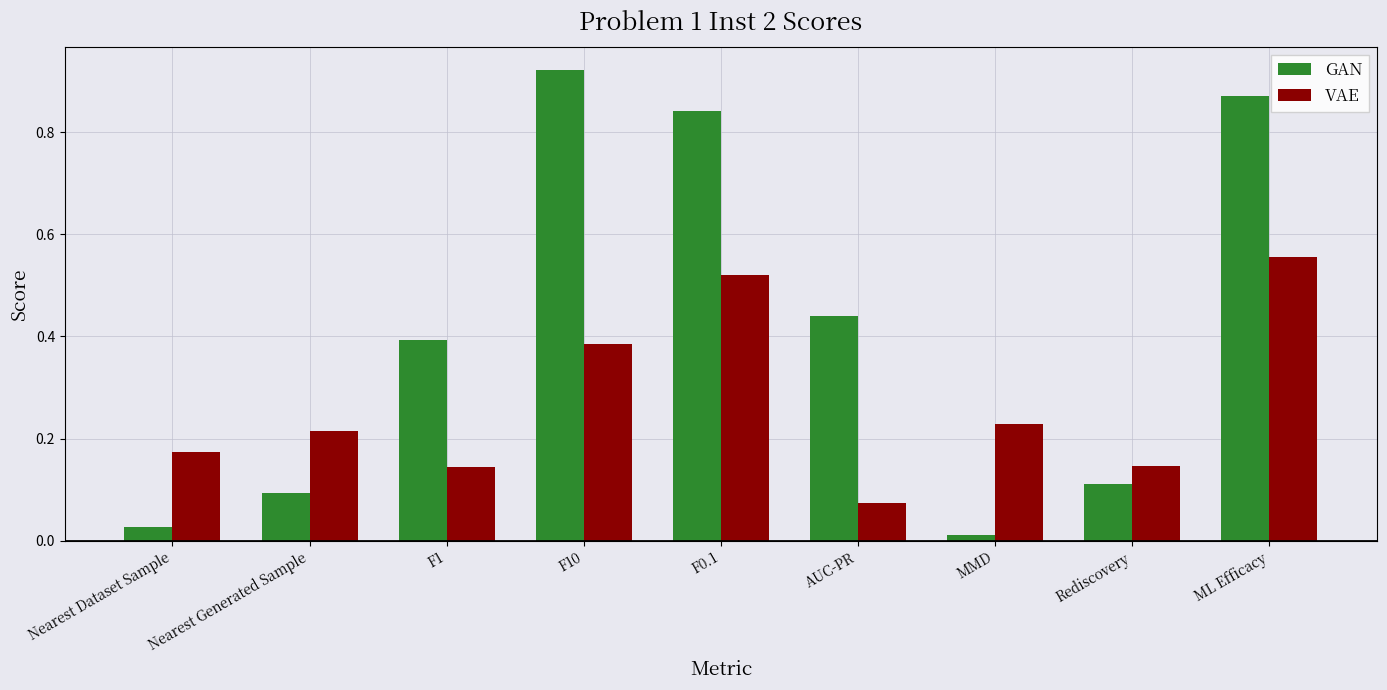

What is the difference between the highest and lowest values at ML Efficacy?

0.3